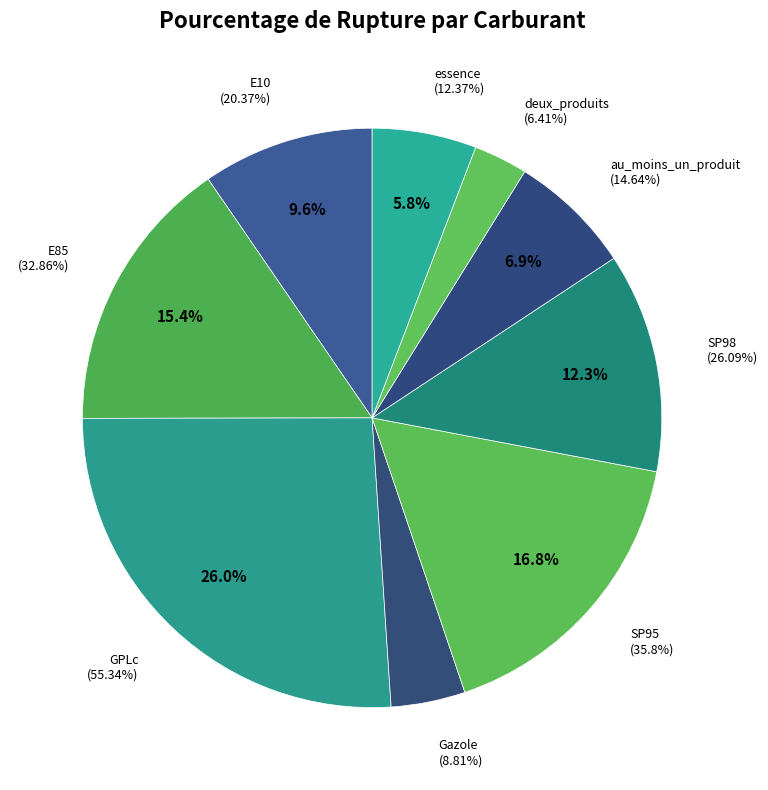

Which category has the biggest portion of the pie?

GPLc